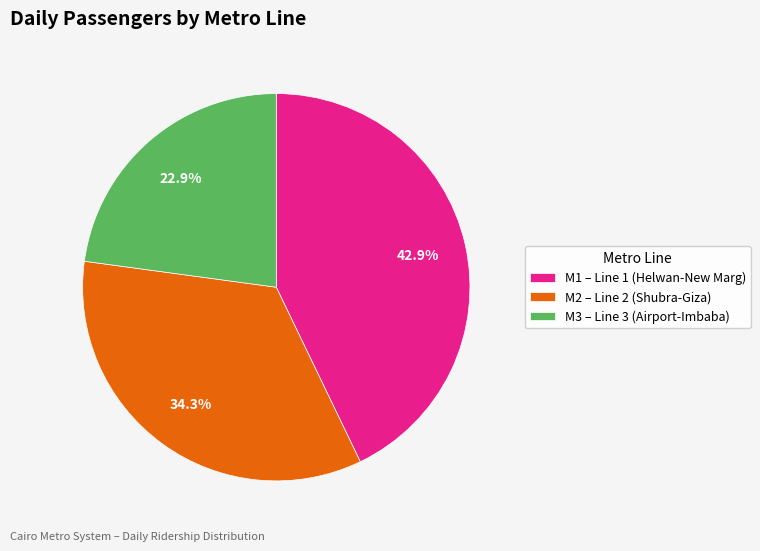

Rank the categories by value from lowest to highest.

M3 – Line 3 (Airport-Imbaba), M2 – Line 2 (Shubra-Giza), M1 – Line 1 (Helwan-New Marg)